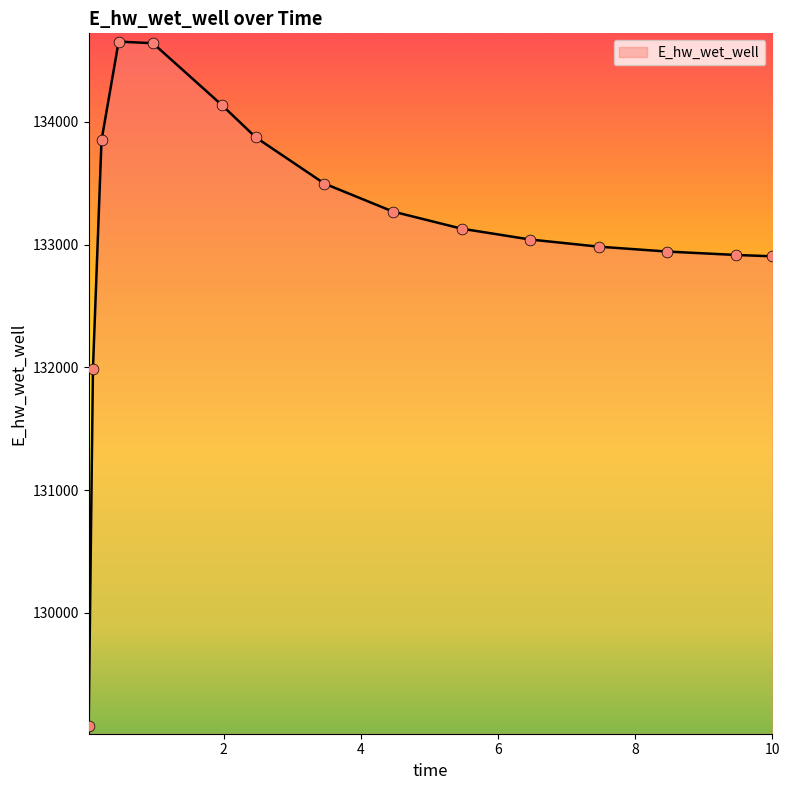

What is the smallest value displayed?

129079.8